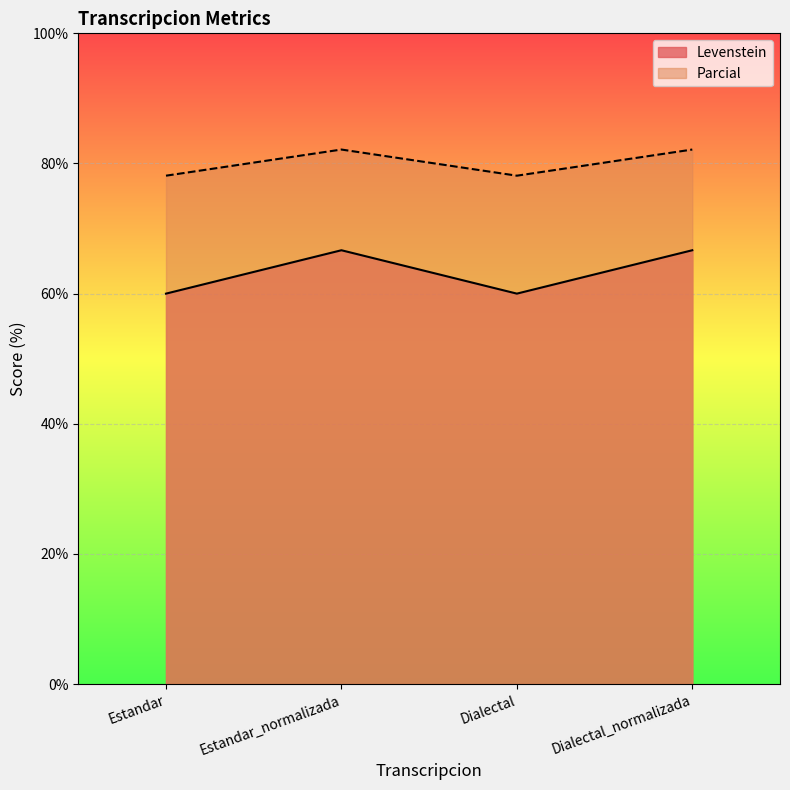

True or false: Levenstein and Parcial cross at least once.

False